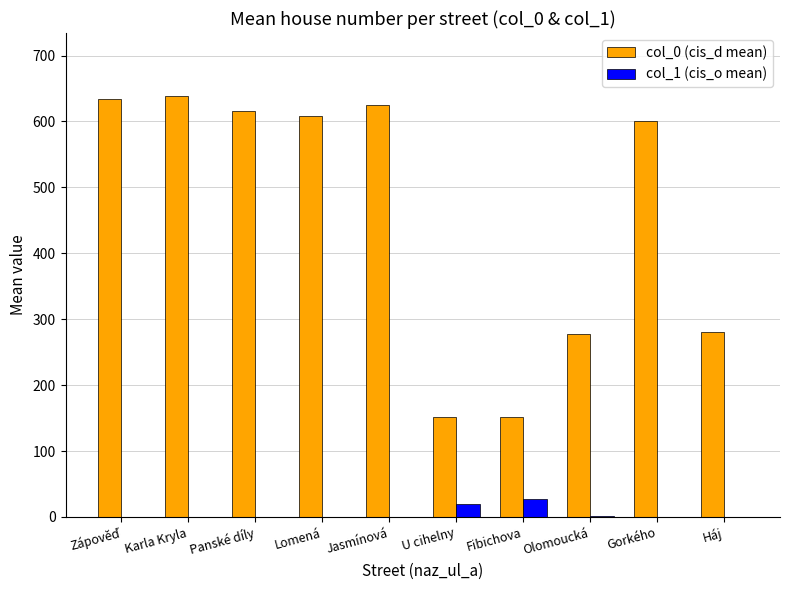

Which series has the largest total across all categories?

col_0 (cis_d mean)